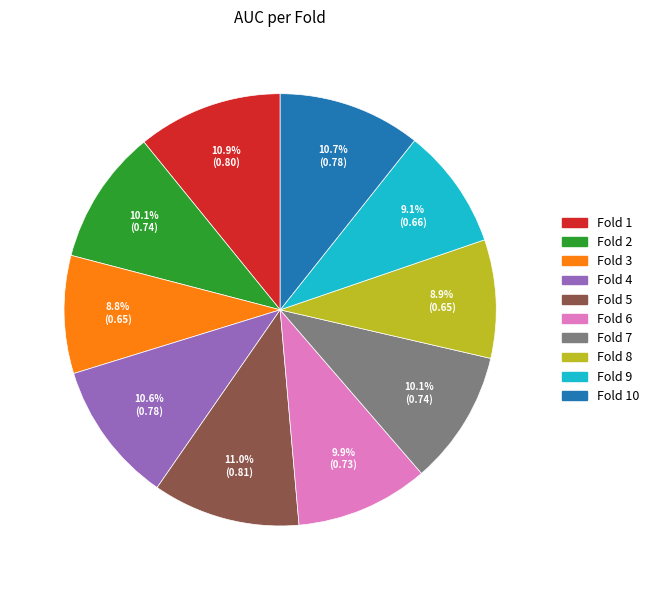

How many segments does this pie chart have?

10